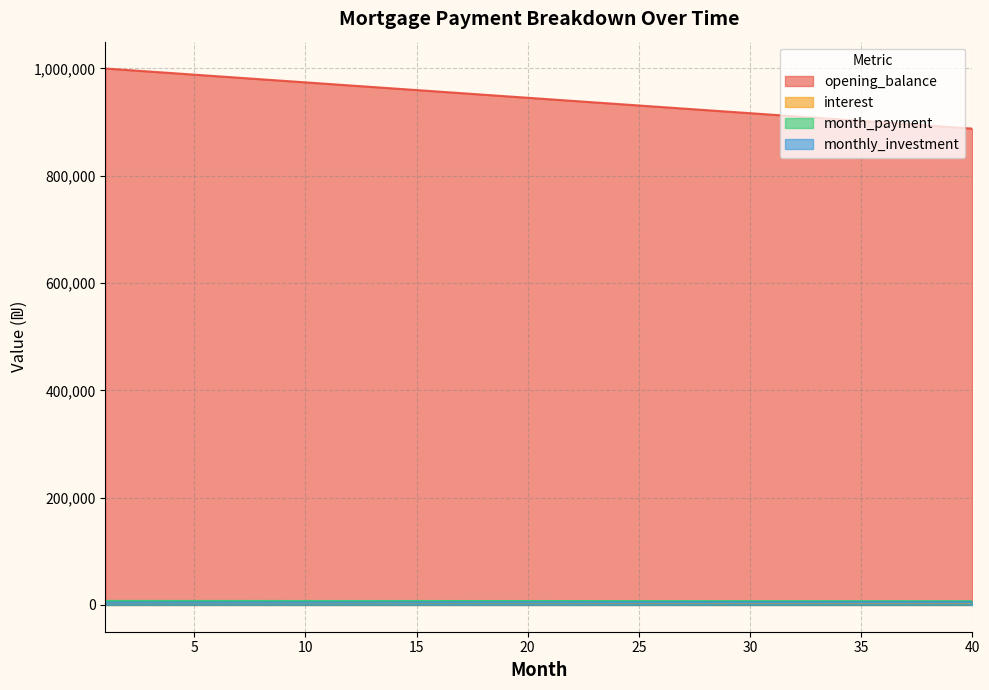

Does the chart display data point markers on the line(s)?

No